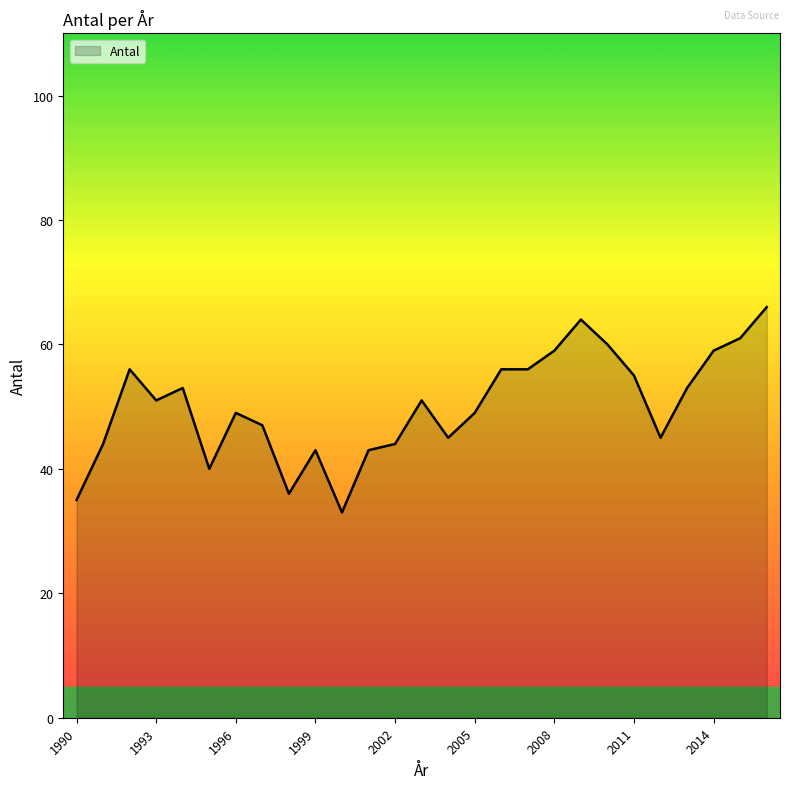

What is the difference between the maximum and minimum values?

33